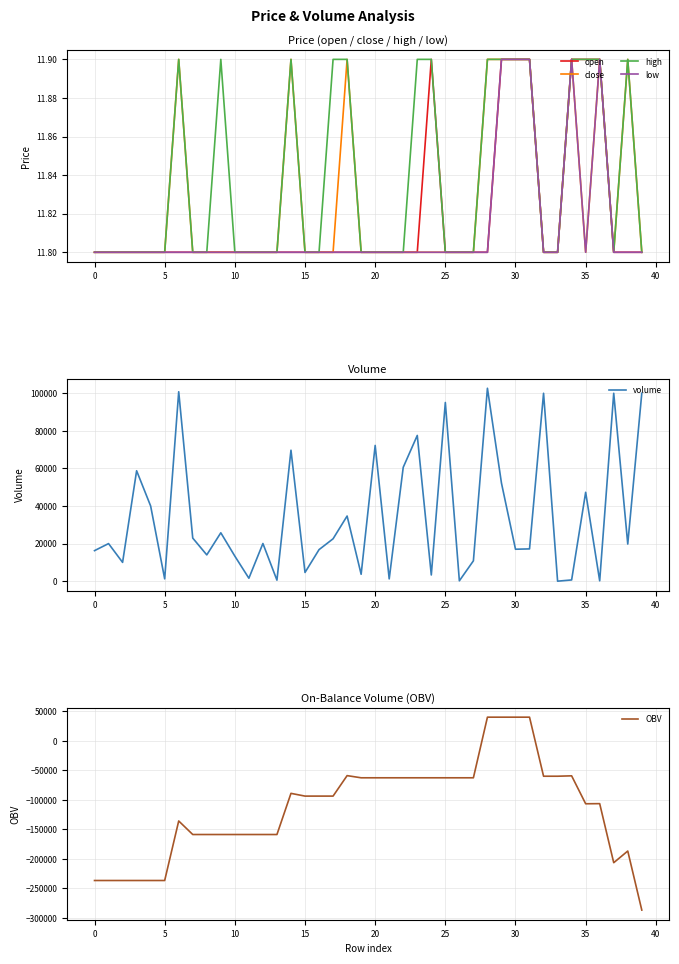

How many values in the OBV series exceed -93648?

18